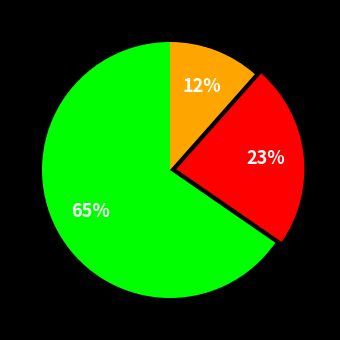

How many segments does this pie chart have?

3